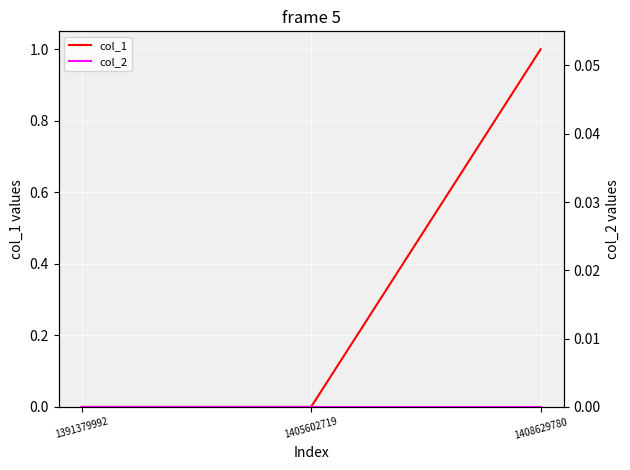

Reading left to right, transcribe all the data shown in this chart.

col_1: 1391379992=0	1405602719=0	1408629780=1
col_2: 1391379992=0	1405602719=0	1408629780=0